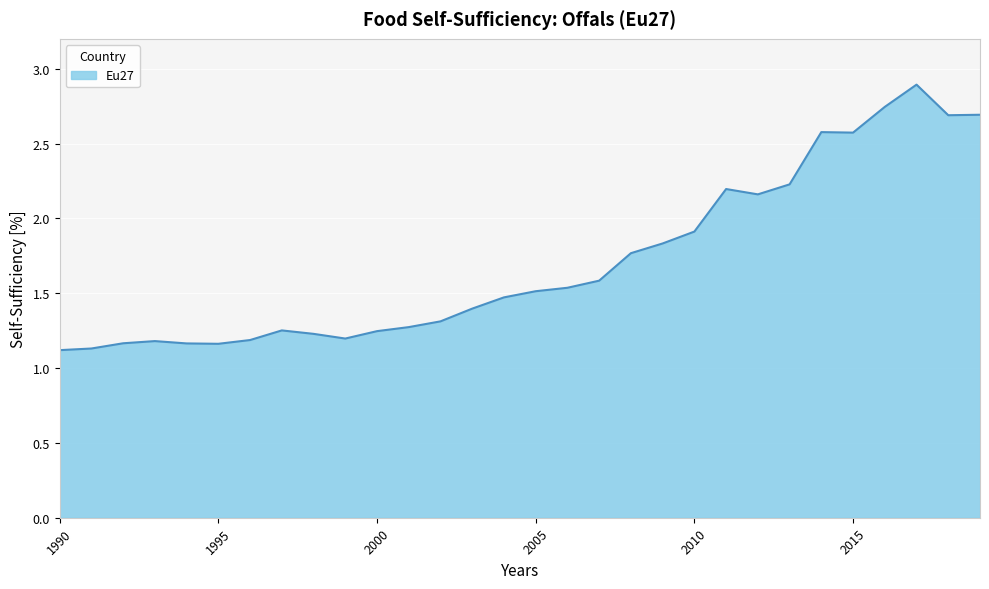

What is the maximum value shown in the chart?

2.9